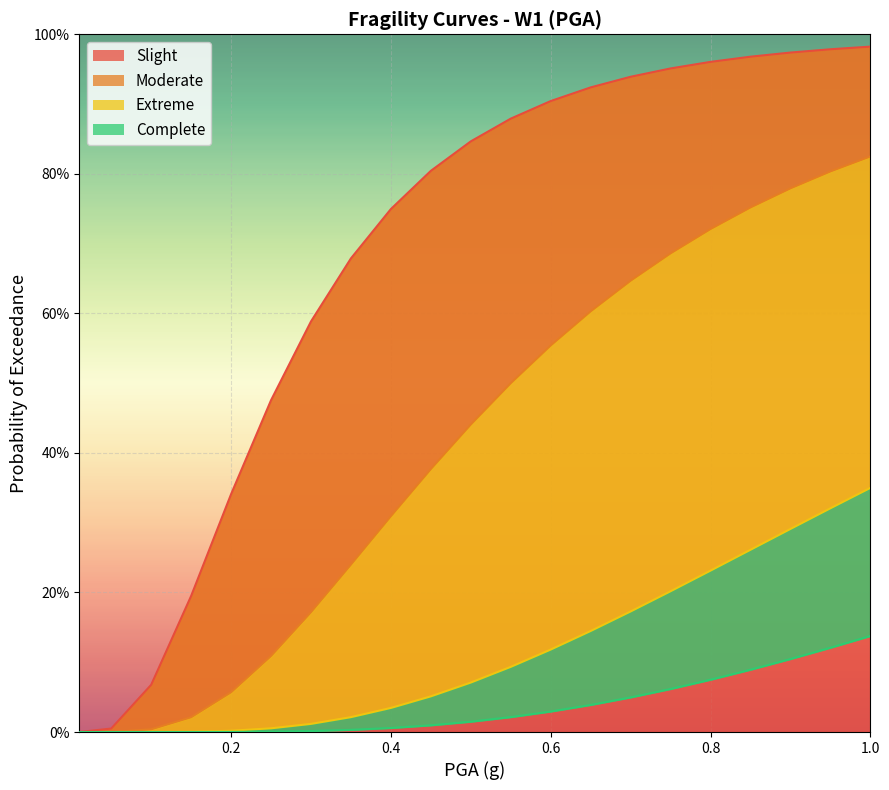

At which category does the chart reach its peak across all series?

1.0